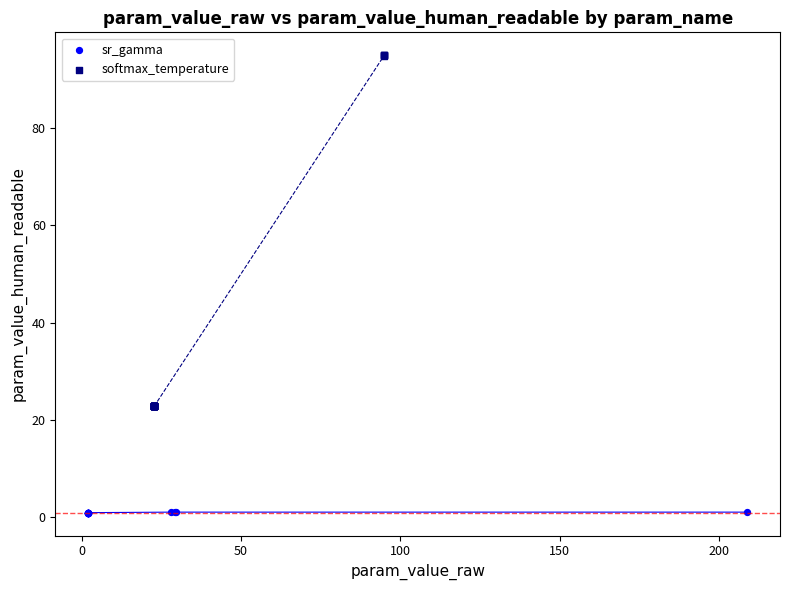

Which series has the largest Y range (max minus min)?

softmax_temperature